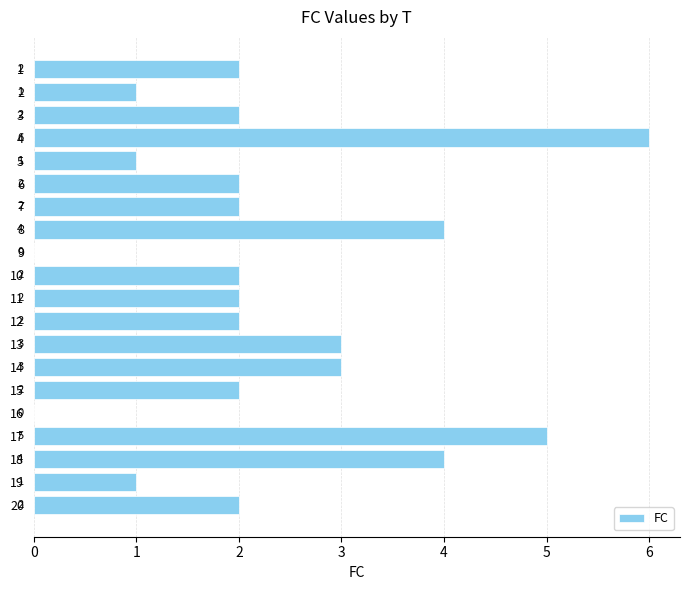

What is the approximate value at 18?

4